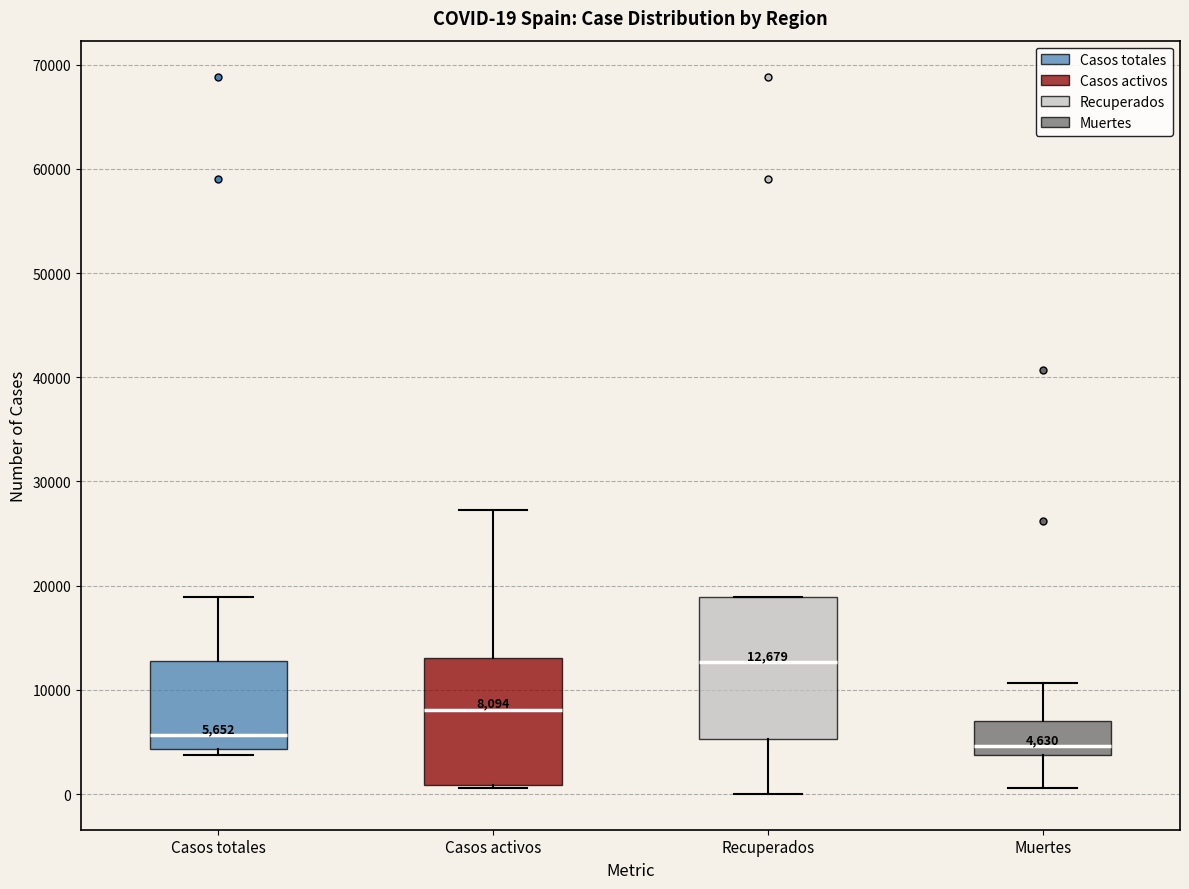

Which box's median line is the lowest?

Muertes